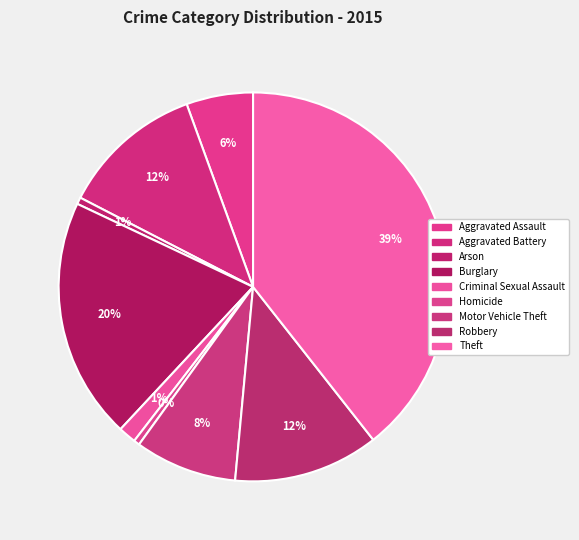

Which slice is the smallest?

Homicide